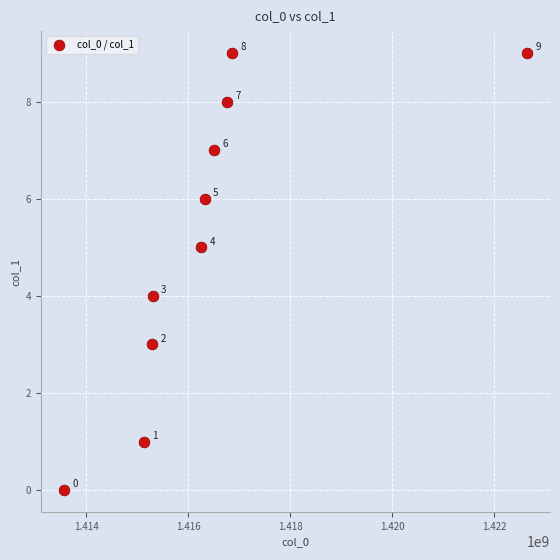

What is the range of Y values (max minus min)?

9